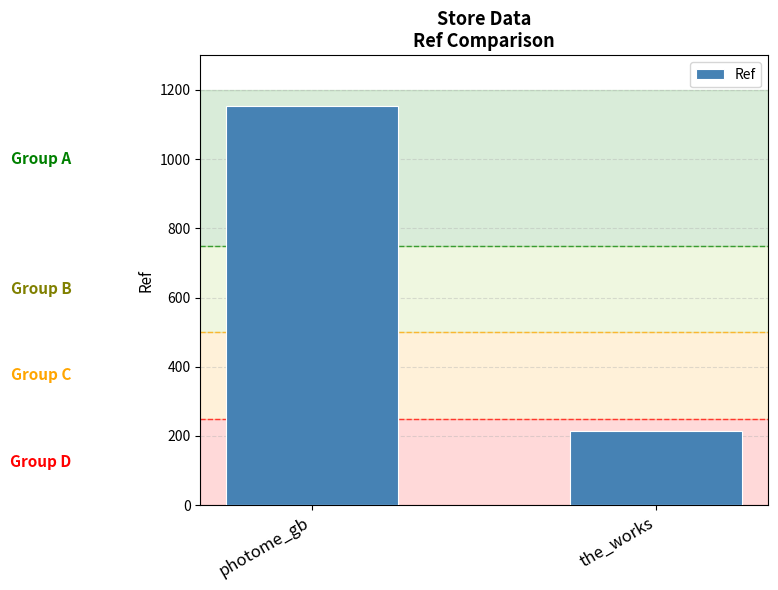

What position from the right is the_works?

1